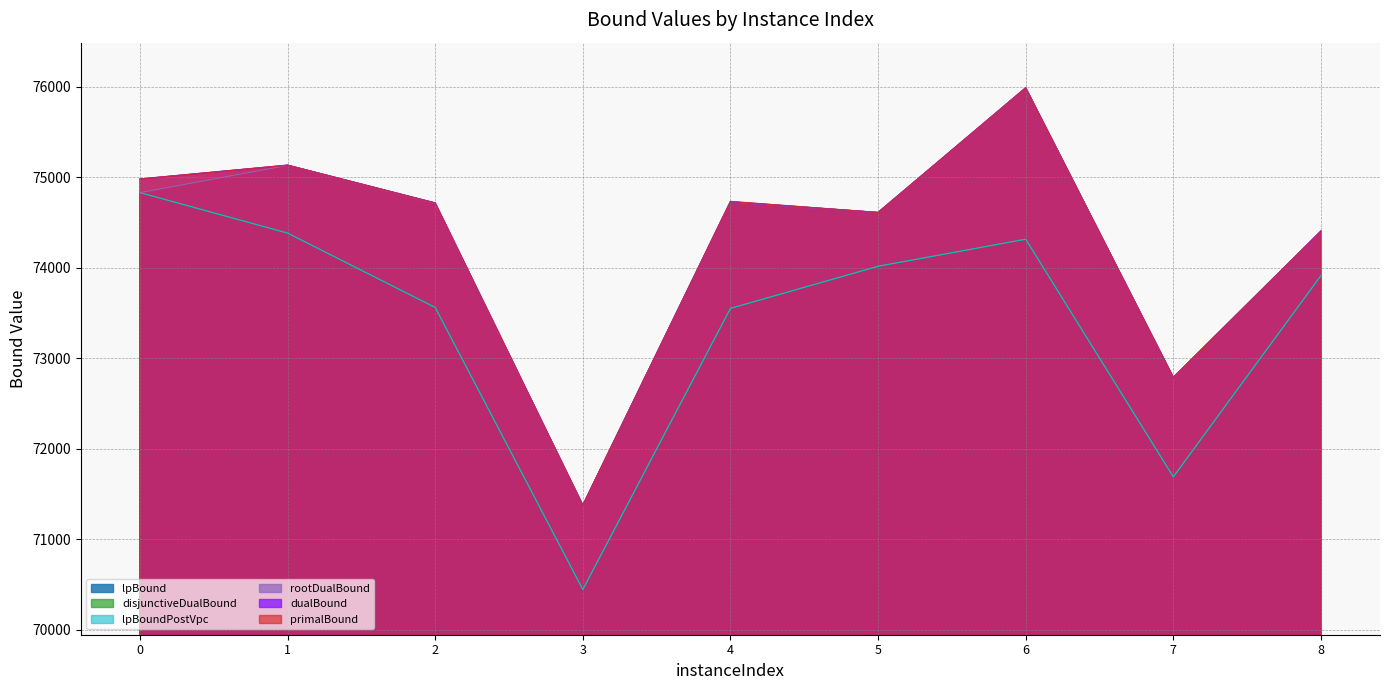

What is the greatest value displayed?

75990.0